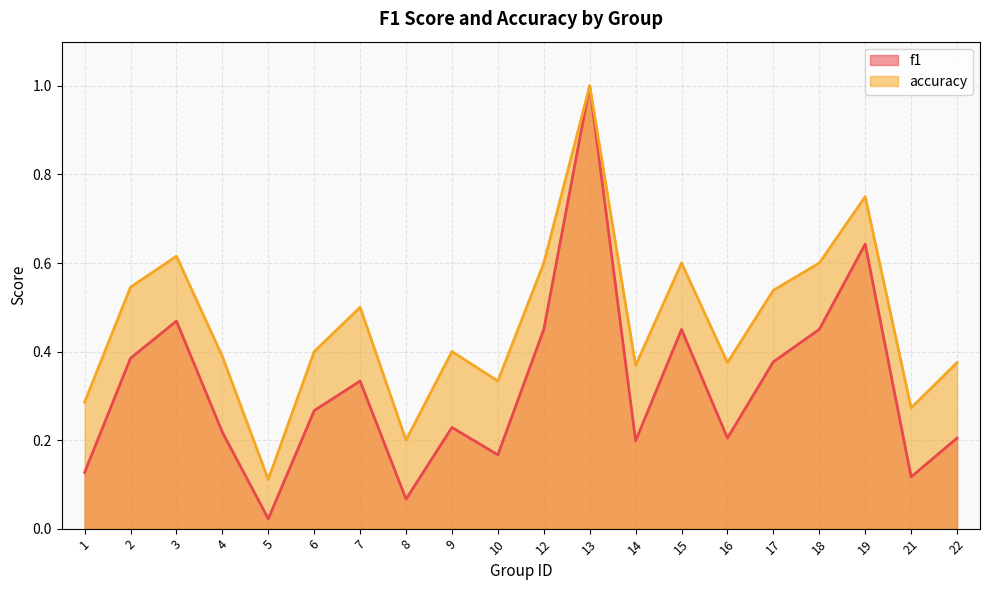

How many distinct data groups are displayed?

2